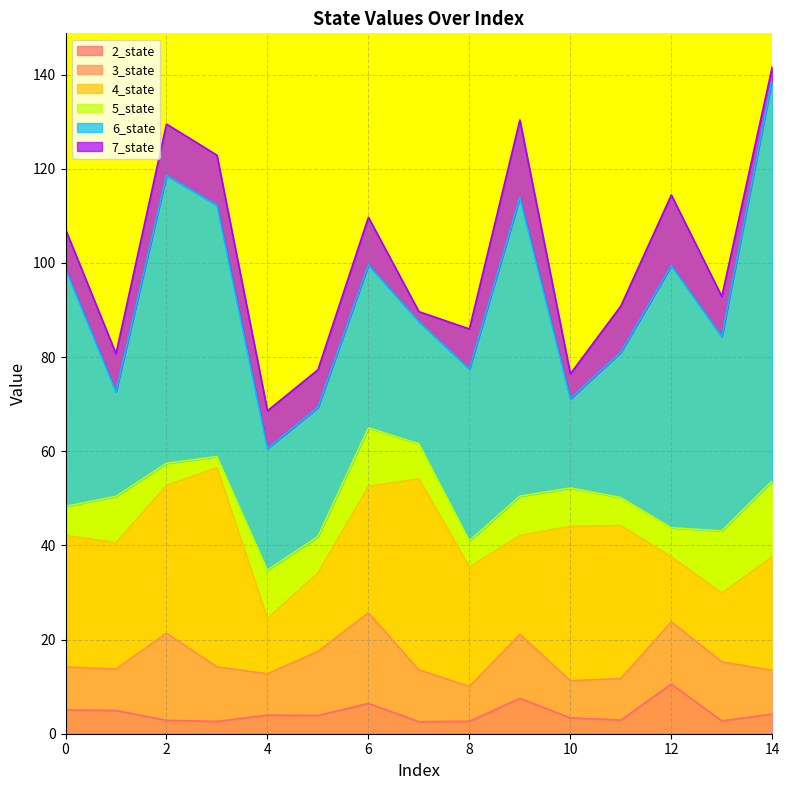

Does the chart have visible grid lines?

Yes